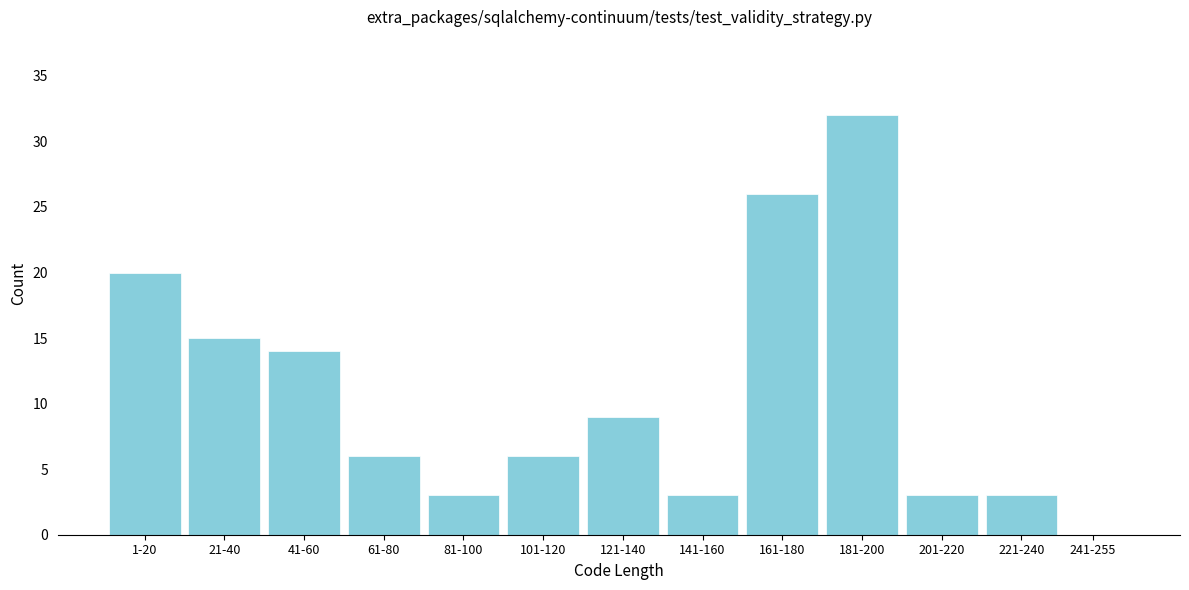

Reading left to right, what are all the values shown in this chart?

1-20=20	21-40=15	41-60=14	61-80=6	81-100=3	101-120=6	121-140=9	141-160=3	161-180=26	181-200=32	201-220=3	221-240=3	241-255=0